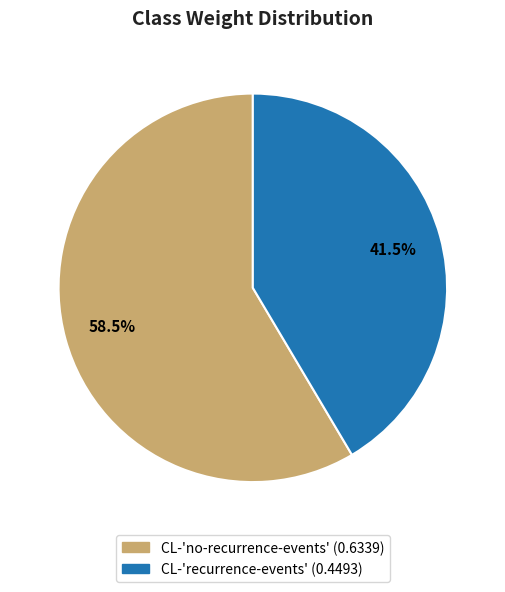

How many slices are in this pie chart?

2